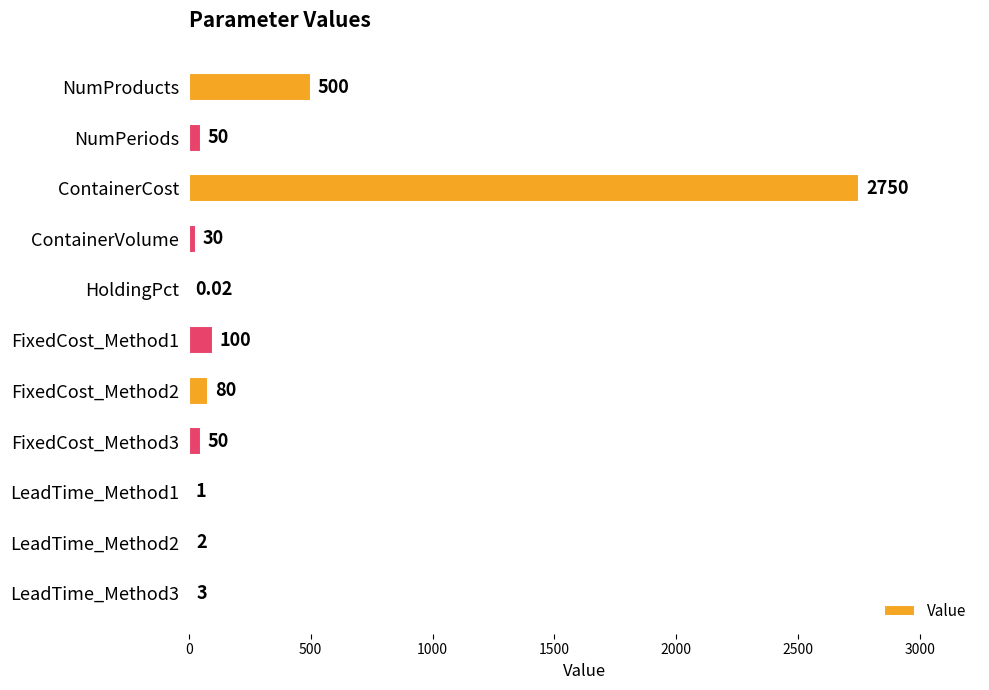

What is the maximum value shown in the chart?

2750.0